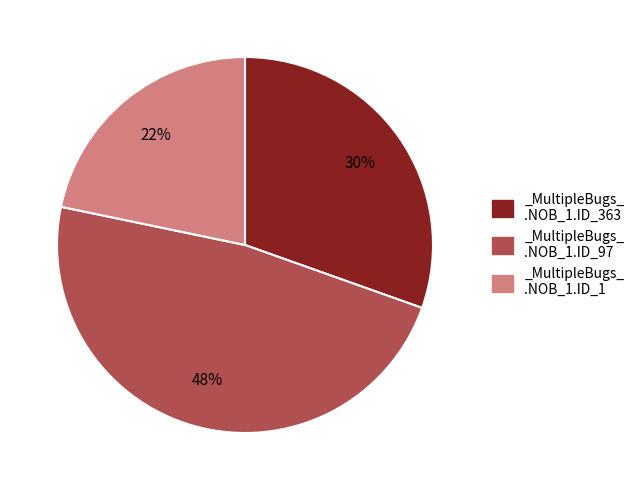

Is there any slice that represents more than half of the pie?

No